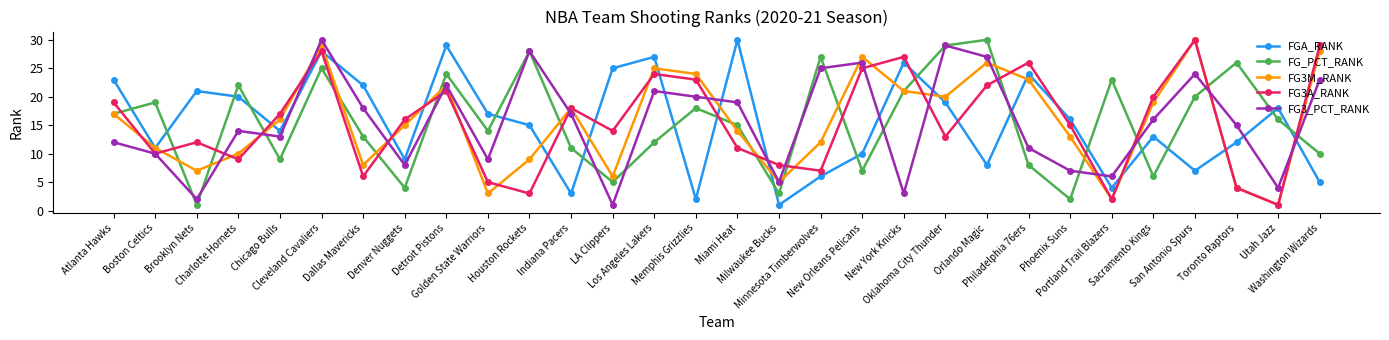

What are all the series names shown in the legend?

FGA_RANK, FG_PCT_RANK, FG3M_RANK, FG3A_RANK, FG3_PCT_RANK